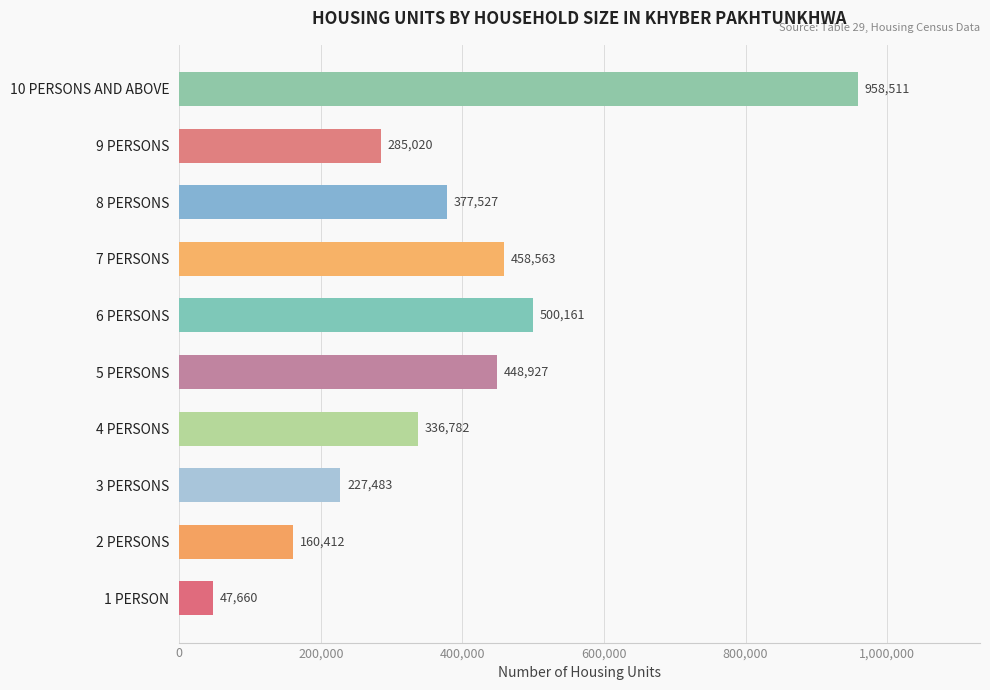

Read the value at 10 PERSONS AND ABOVE.

958511